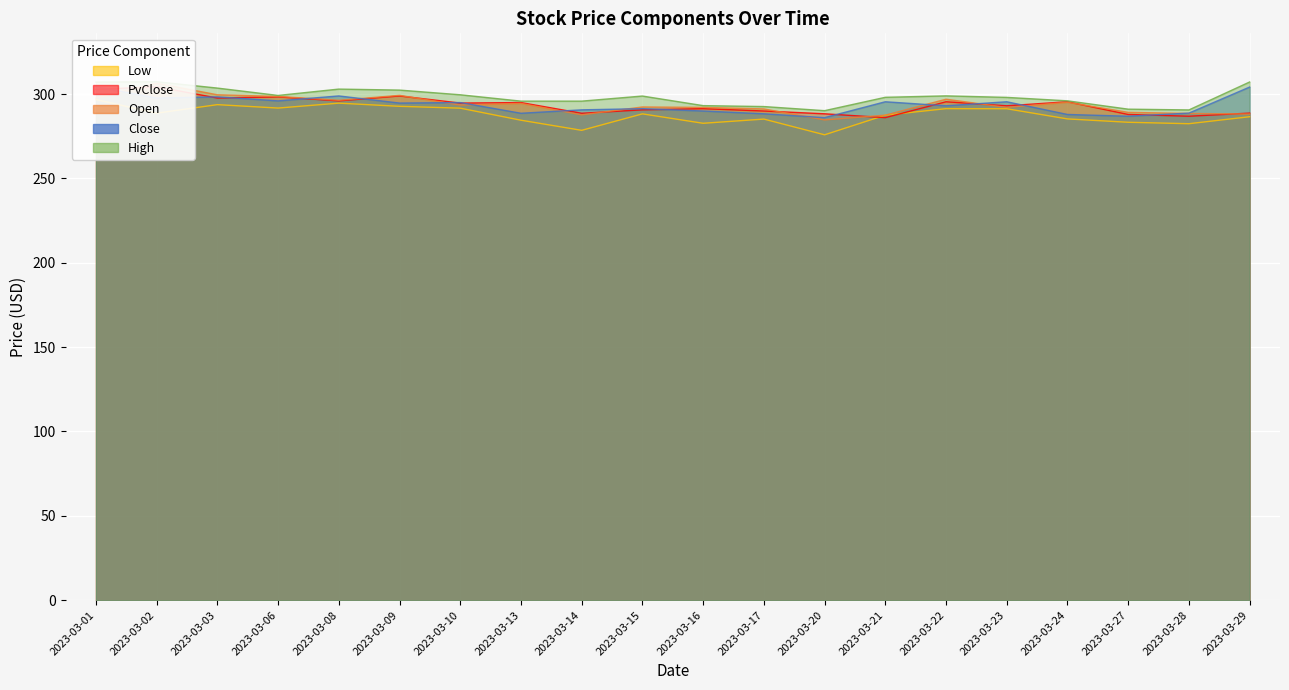

Which series has the widest spread of values?

Open